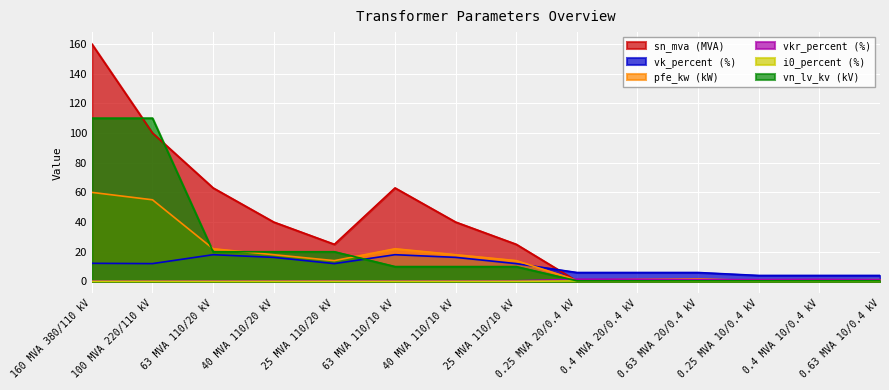

Which category has the lowest value across all series?

63 MVA 110/20 kV